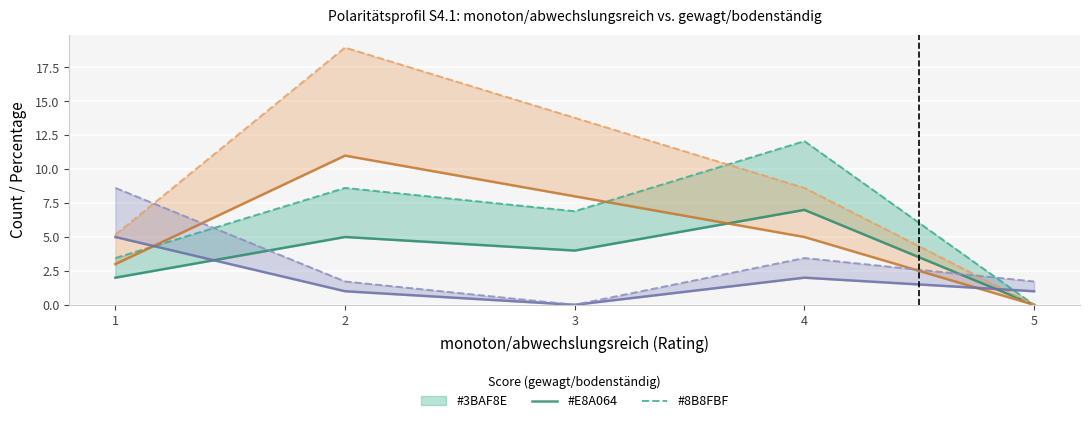

Reading left to right, transcribe all the data shown in this chart.

Score 3 (count): 2.0	5.0	4.0	7.0	0.0
Score 3 (pct): 3.5	8.6	6.9	12.1	0.0
Score 4 (count): 3.0	11.0	8.0	5.0	0.0
Score 4 (pct): 5.2	19.0	13.8	8.6	0.0
Score 5 (count): 5.0	1.0	0.0	2.0	1.0
Score 5 (pct): 8.6	1.7	0.0	3.5	1.7